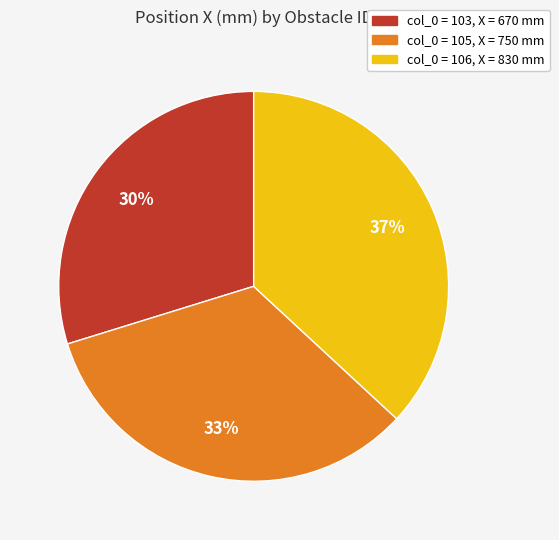

To the nearest percent, what is the average slice percentage?

33%